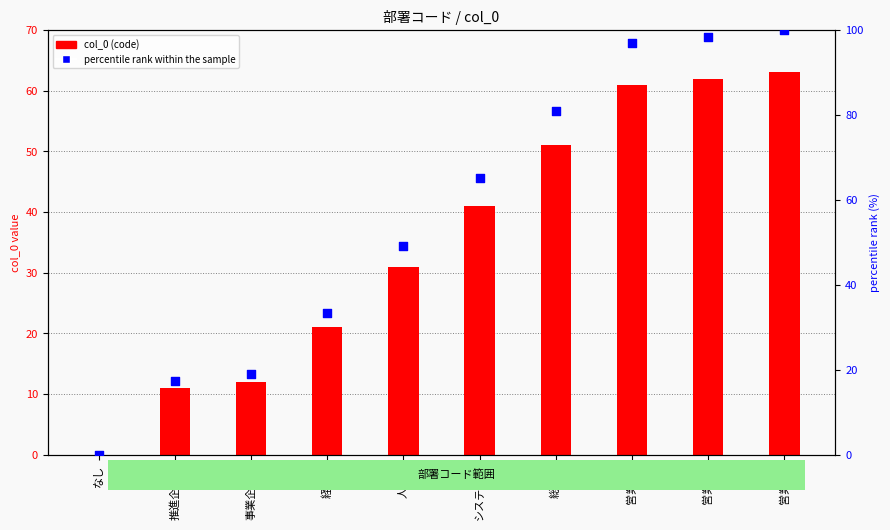

Which series contains the lowest Y value?

col_0